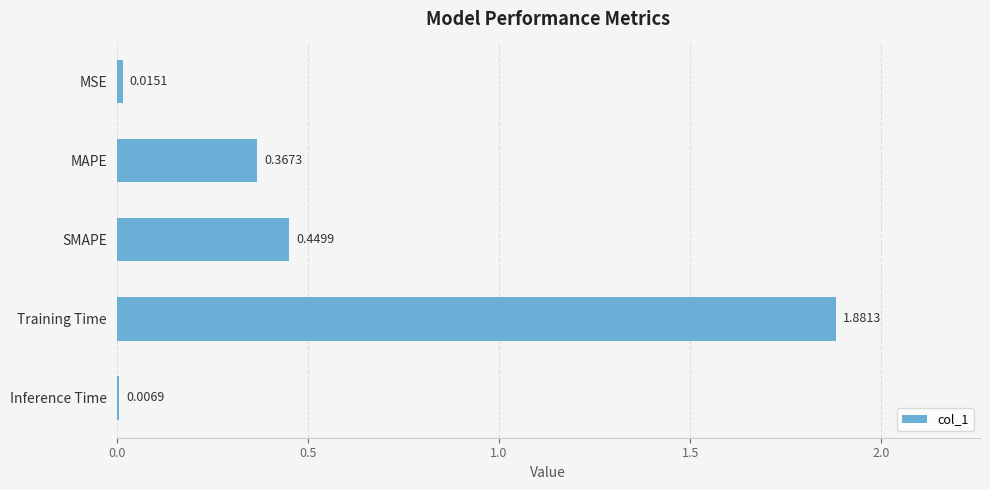

List the labels in order of value, smallest first.

Inference Time, MSE, MAPE, SMAPE, Training Time